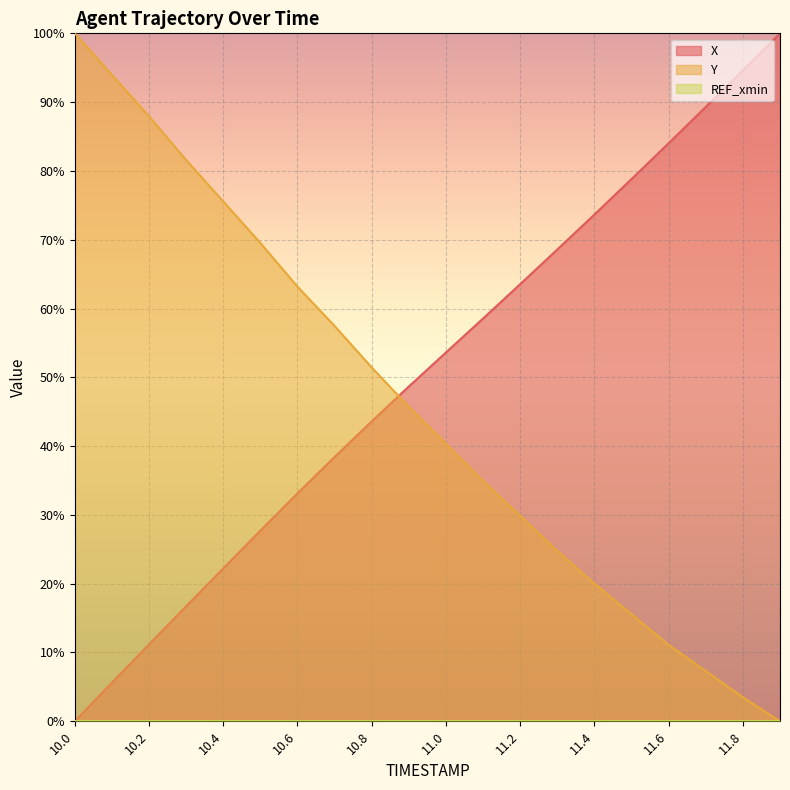

How many times do X and Y cross each other?

1